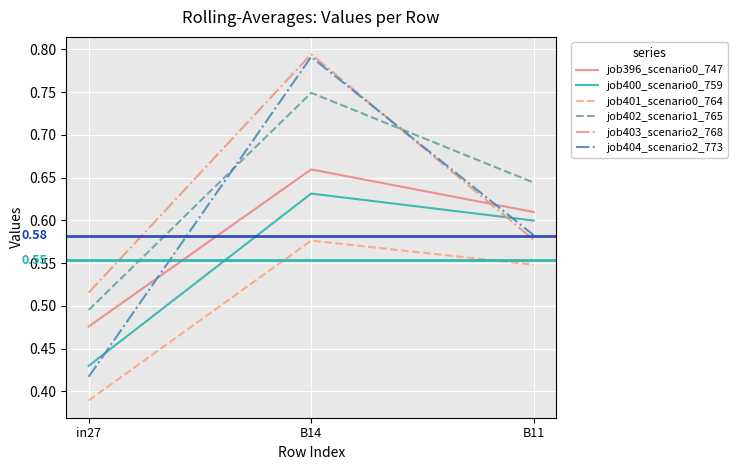

Between in27 and B11, which series saw the biggest shift?

job400_scenario0_759